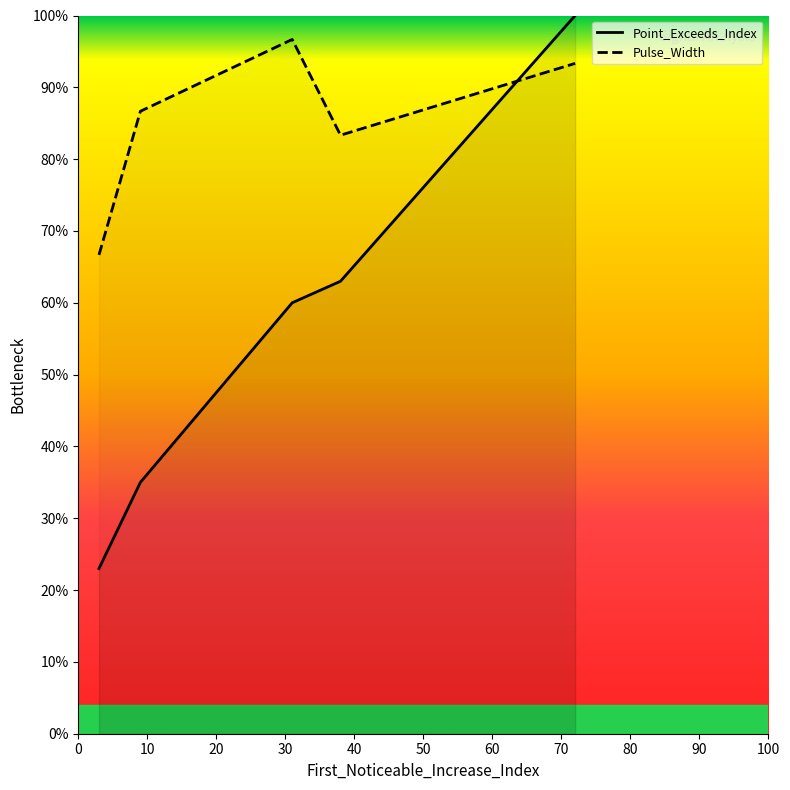

Does the chart display data point markers on the line(s)?

No